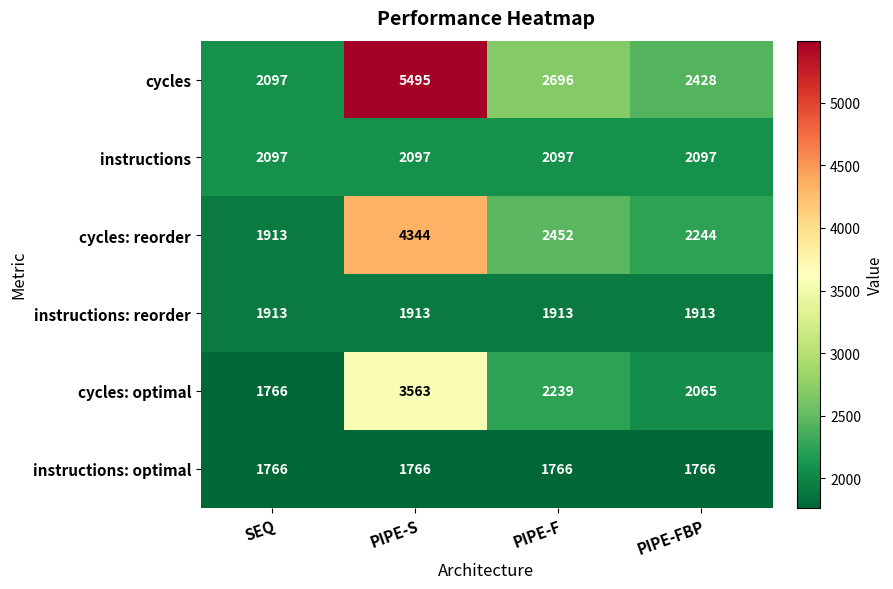

What is the sum of the cycles: reorder values at SEQ and PIPE-FBP?

4157